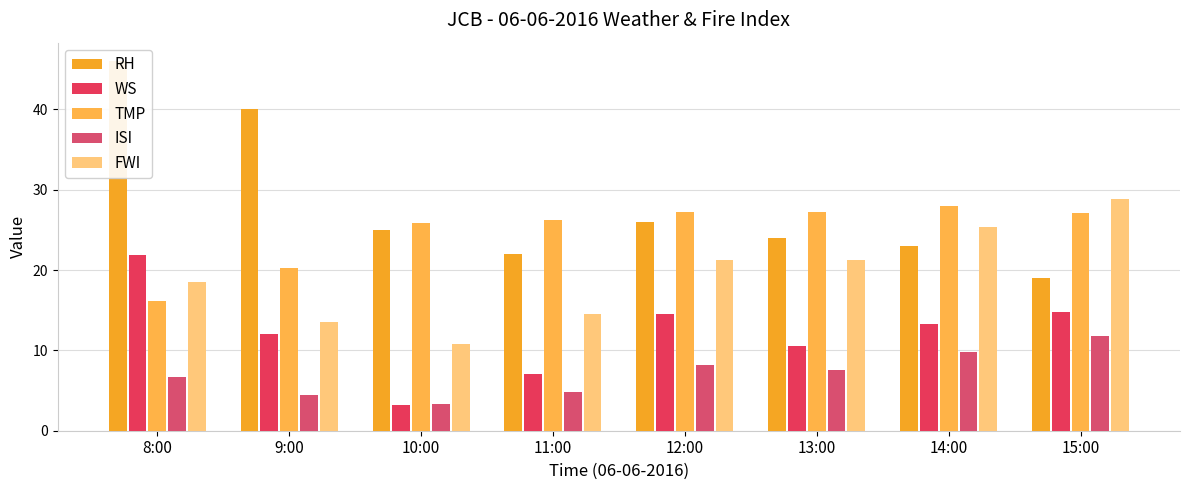

At 11:00, list the series in order from largest to smallest.

TMP, RH, FWI, WS, ISI